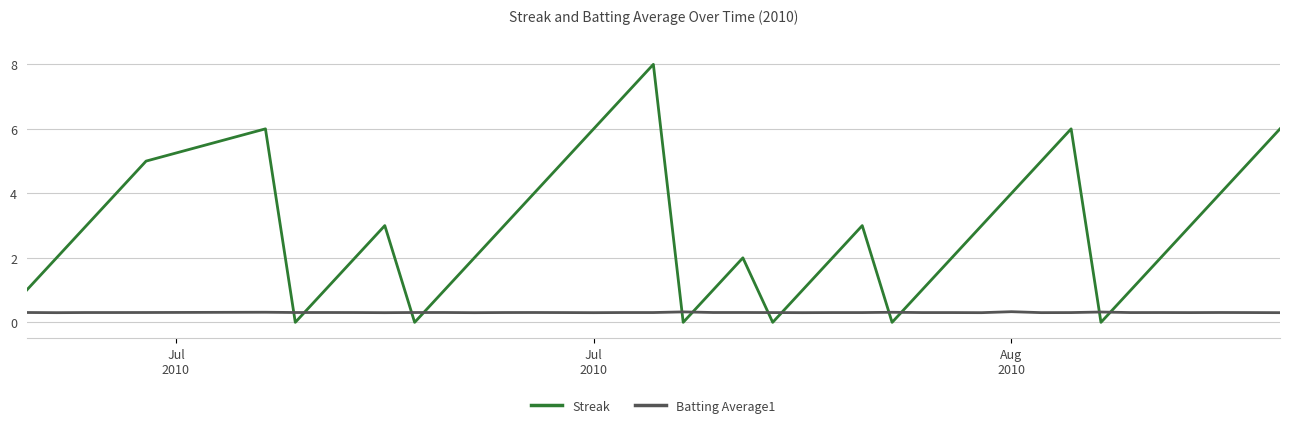

How many series are shown in this chart?

2